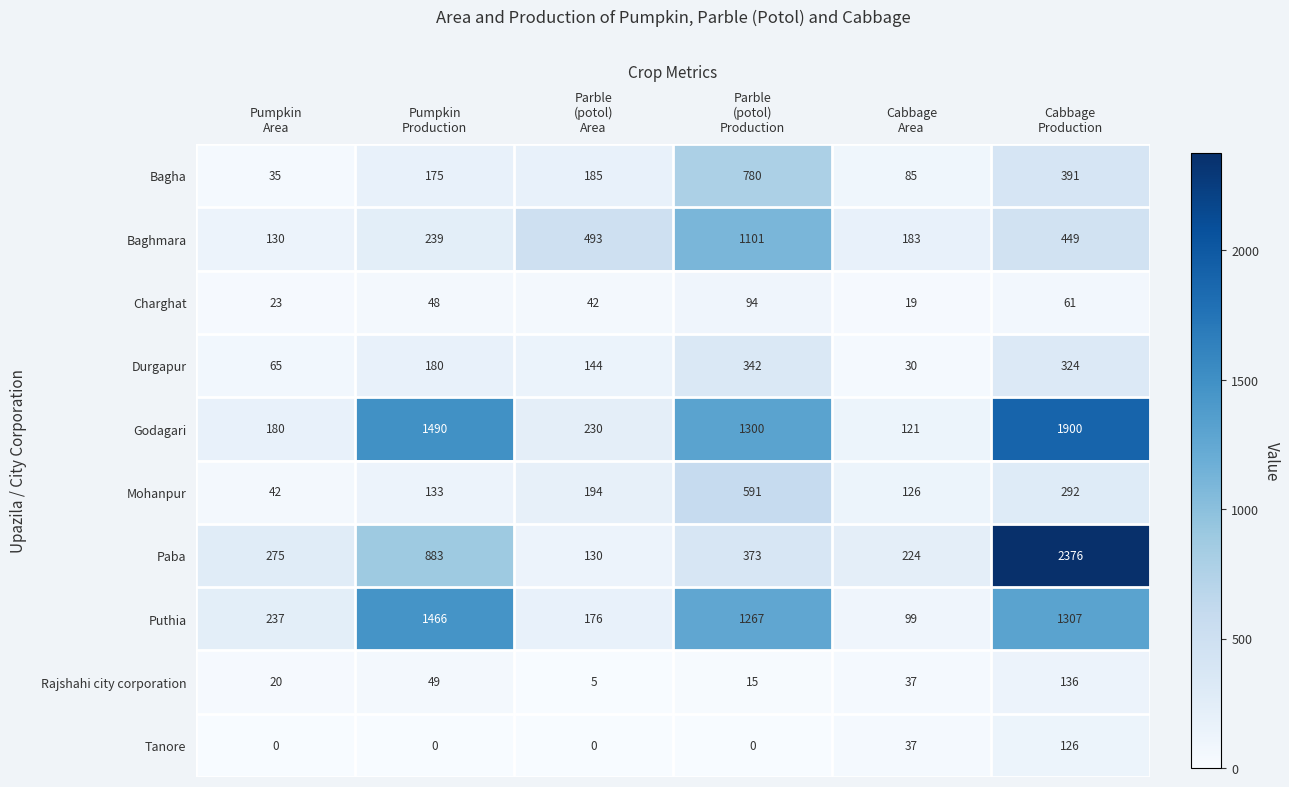

How many distinct data groups are displayed?

10